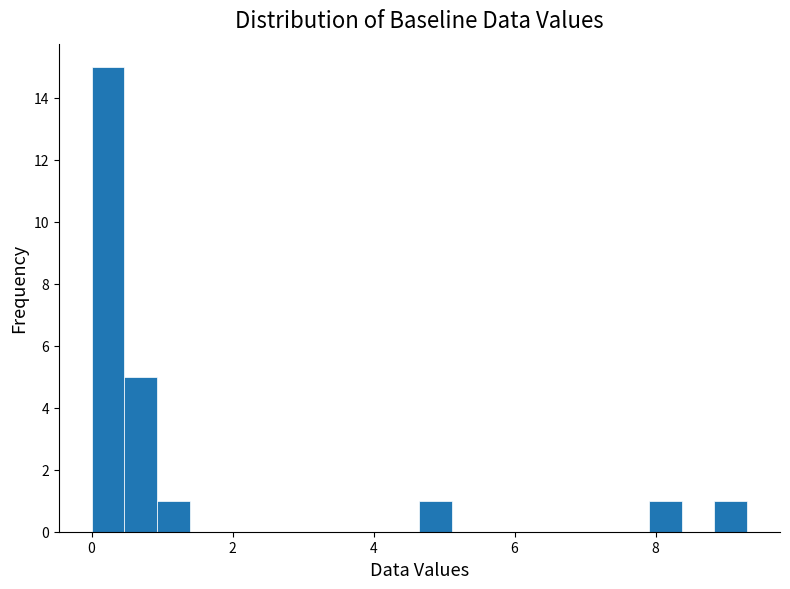

Around what value on the x-axis is the tallest bar? Give the approximate position of its centre, as read against the axis.

0.2